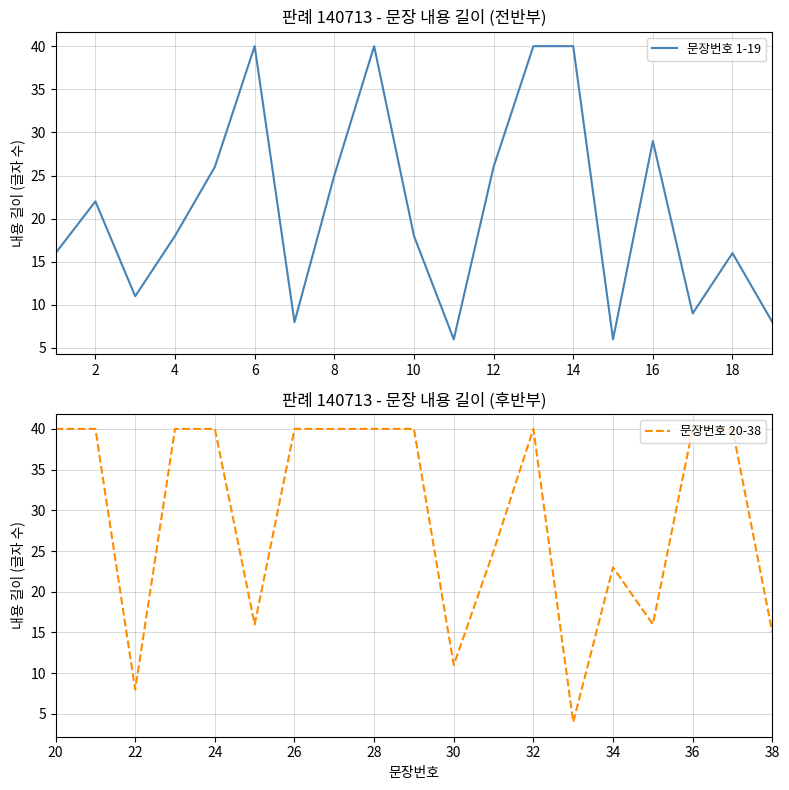

After their last crossing, which series has the higher values: 문장번호 1-19 or 문장번호 20-38?

문장번호 20-38